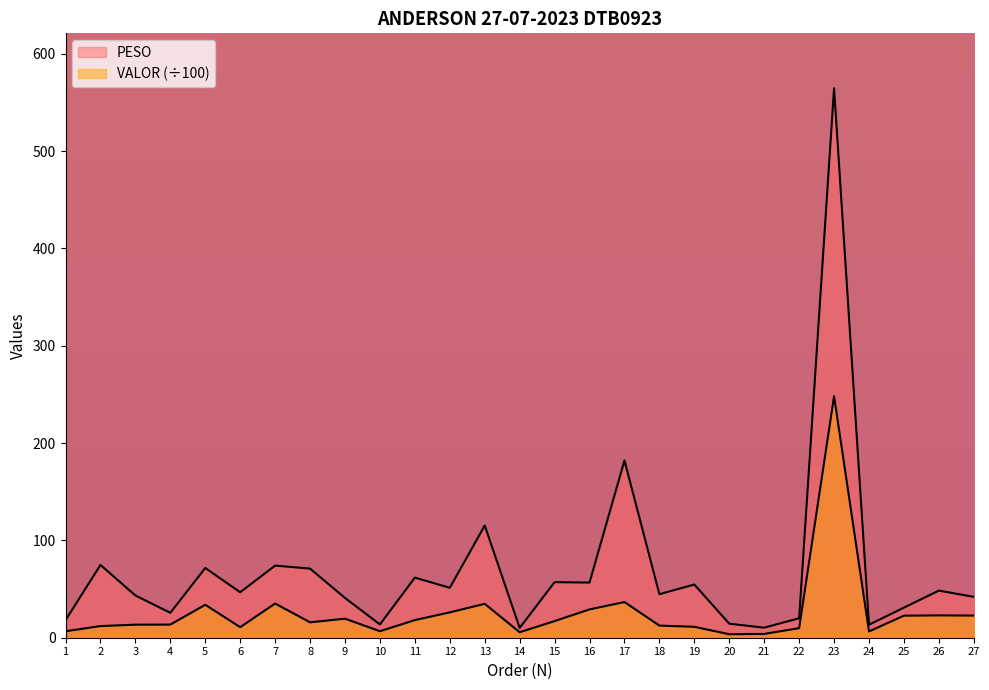

True or false: VALOR and PESO cross at least once.

False